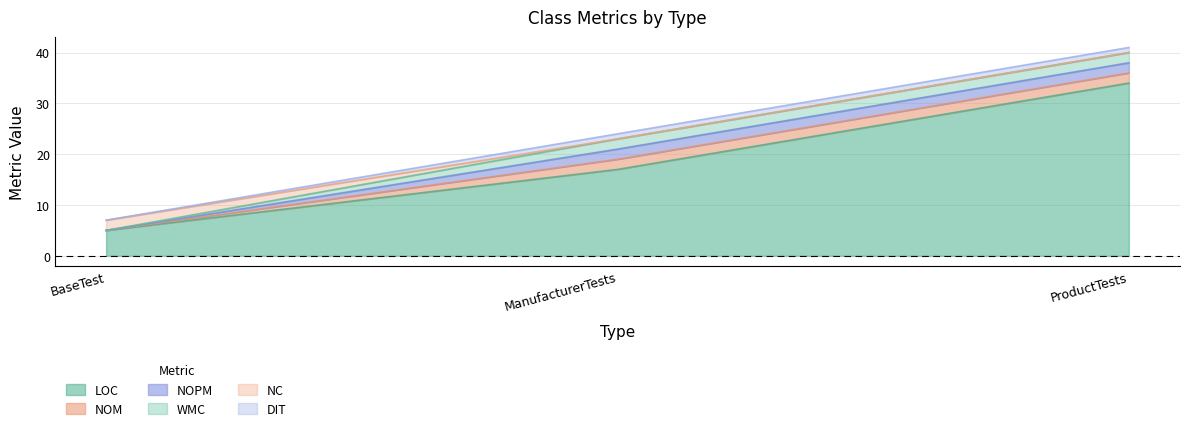

Between ProductTests and BaseTest, which is larger?

ProductTests